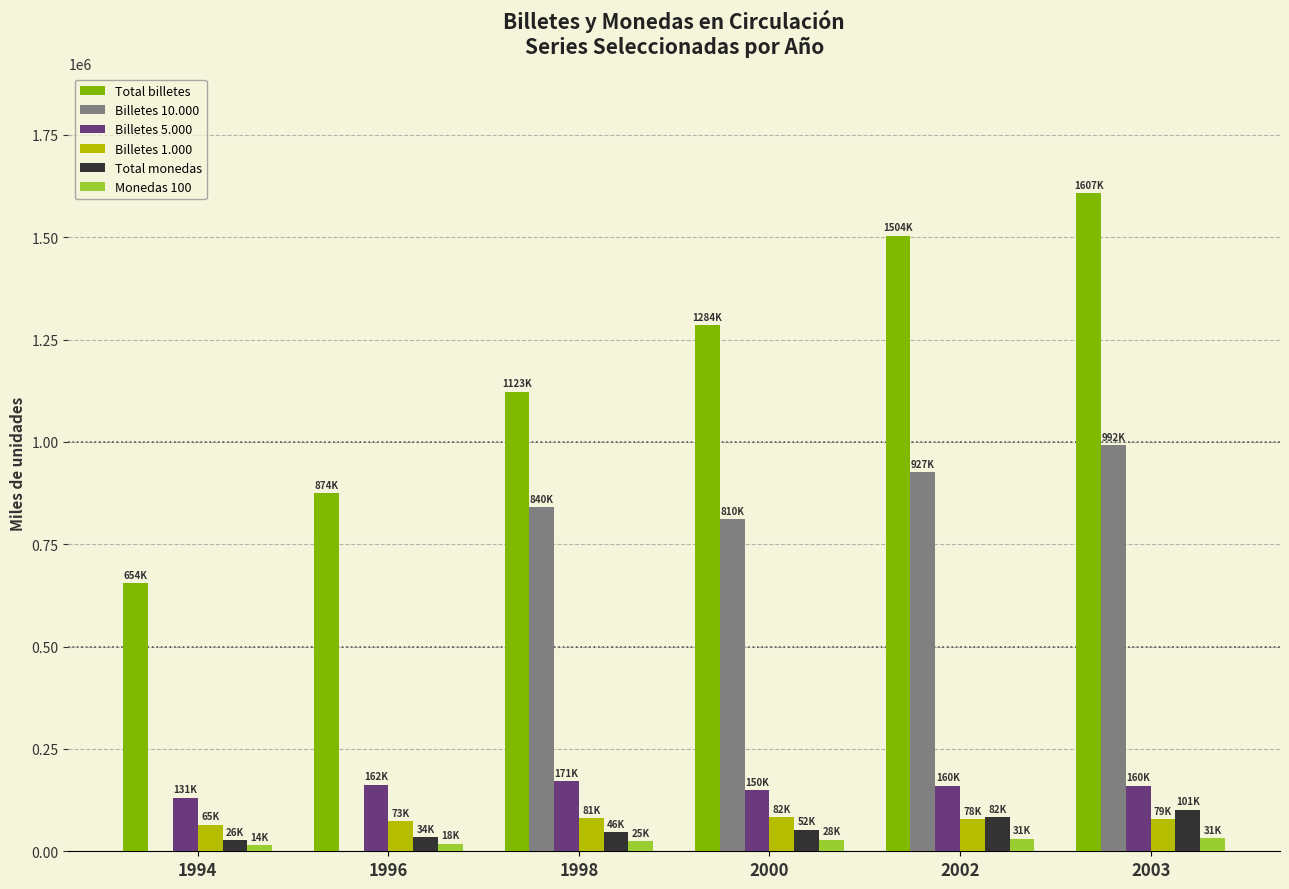

Is the value of Total billetes at 1996 greater than the value of Billetes 10.000 at 1994?

Yes